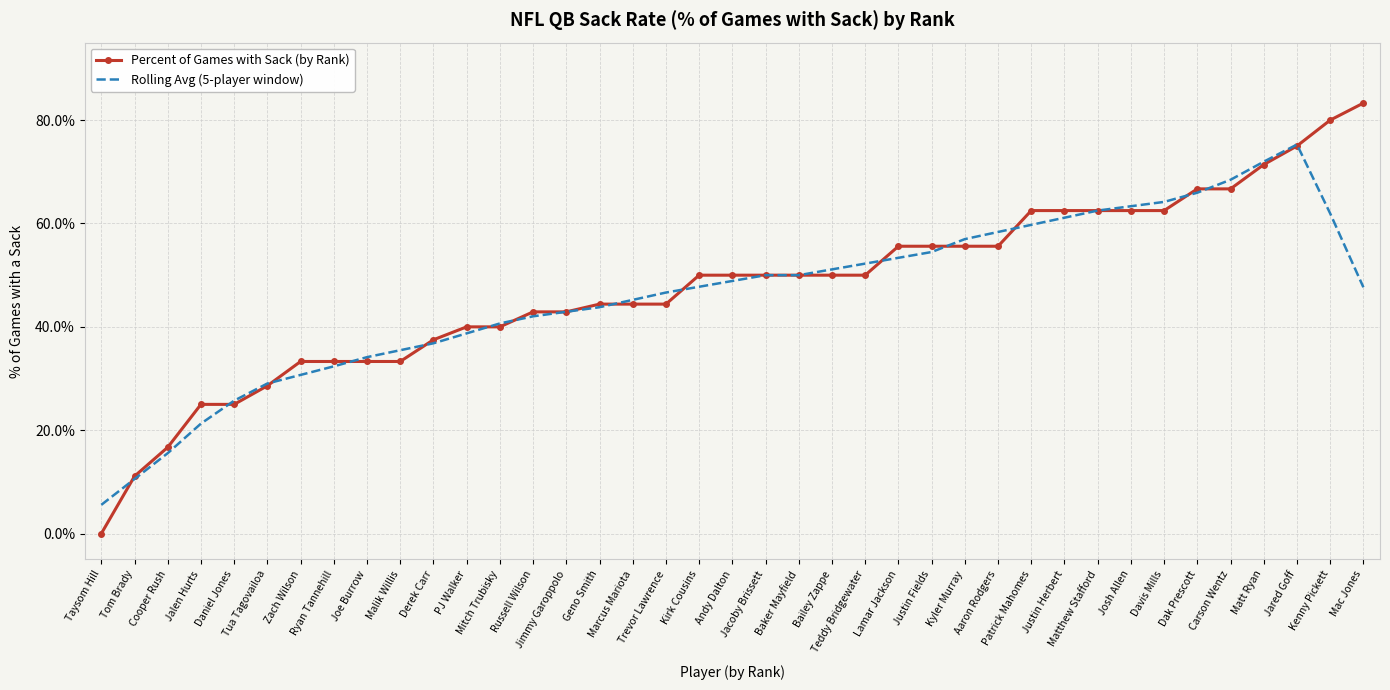

List the series in order of their peak value, lowest first.

Rolling Avg (5-player window), Percent of Games with Sack (by Rank)